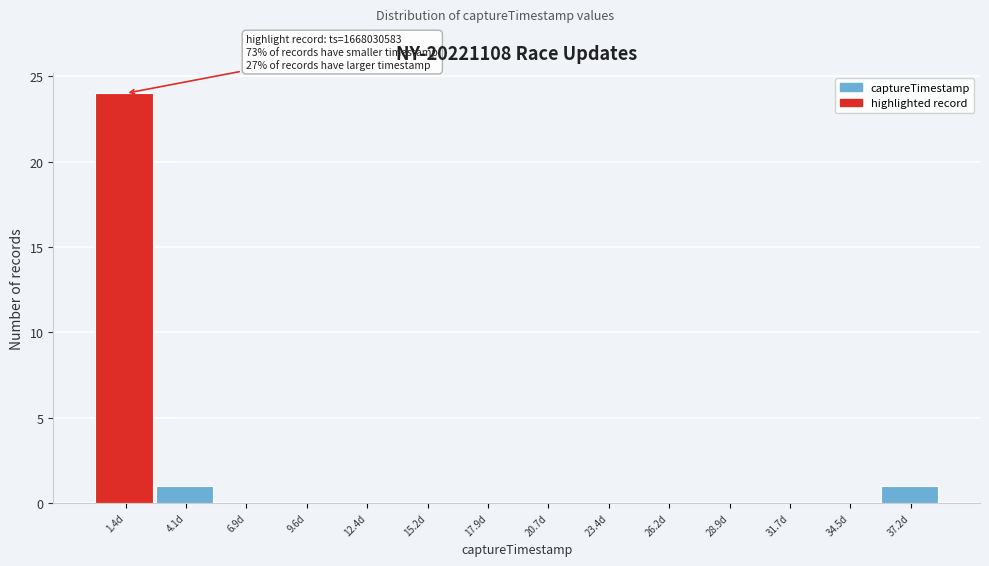

Reading left to right, extract all data points from this chart.

1.4d=24	4.1d=1	6.9d=0	9.6d=0	12.4d=0	15.2d=0	17.9d=0	20.7d=0	23.4d=0	26.2d=0	28.9d=0	31.7d=0	34.5d=0	37.2d=1